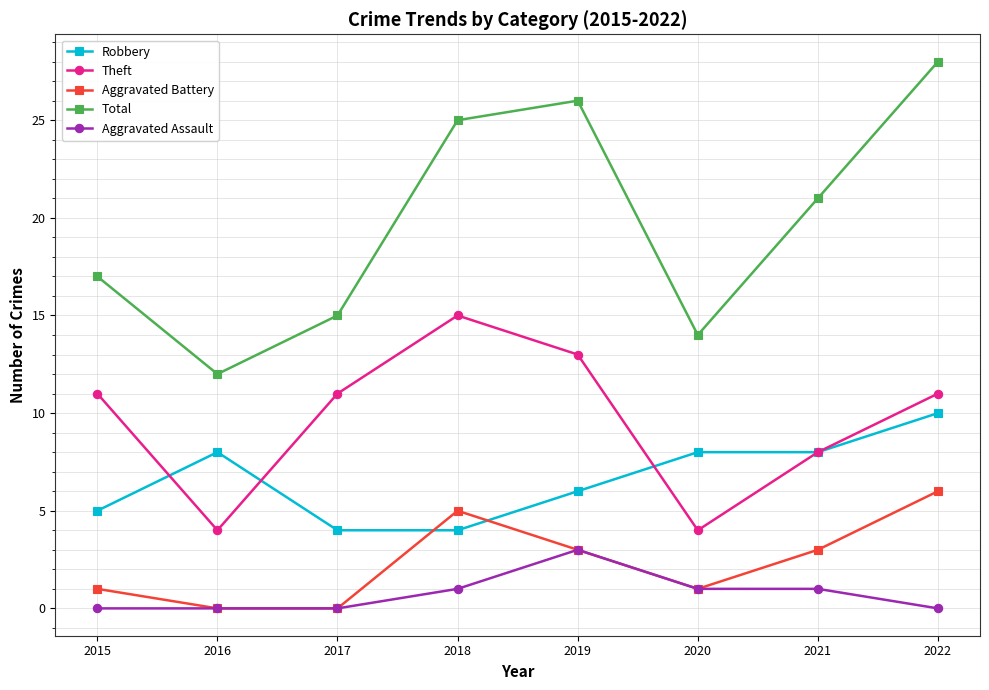

True or false: Theft and Total cross at least once.

False